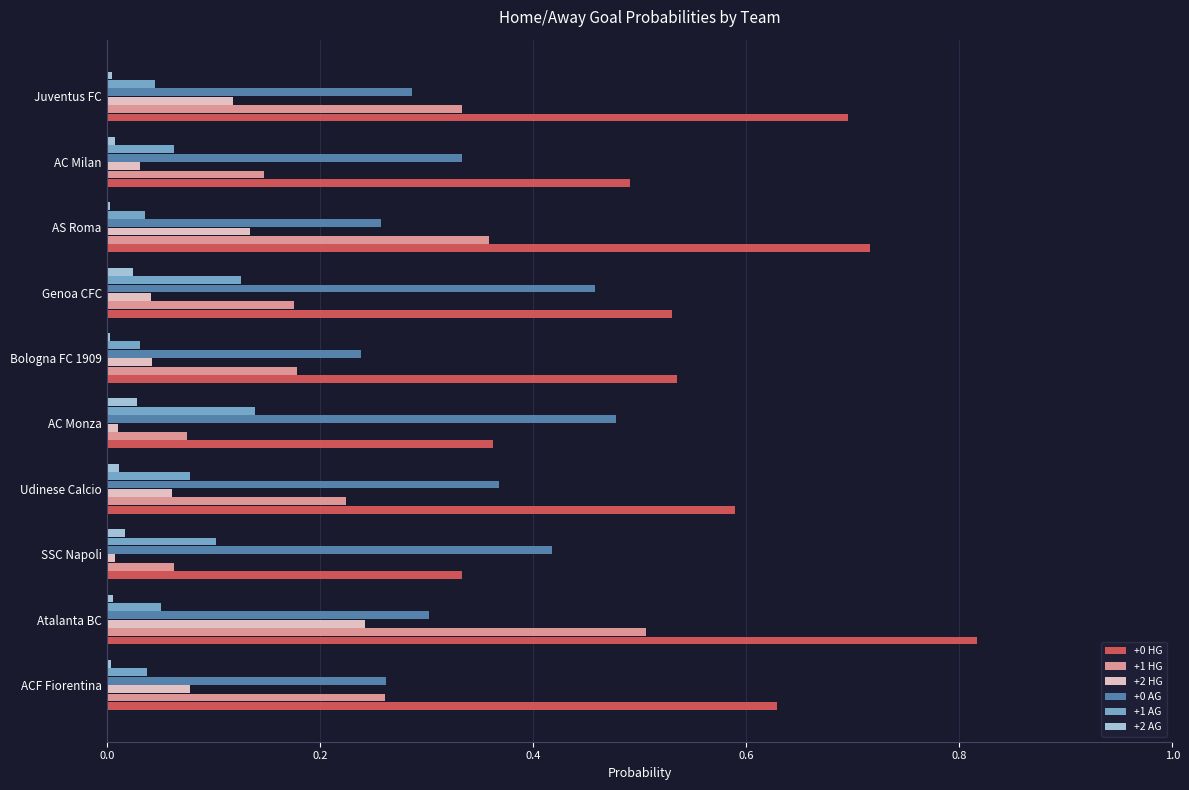

Which label corresponds to the largest value in the chart?

Atalanta BC